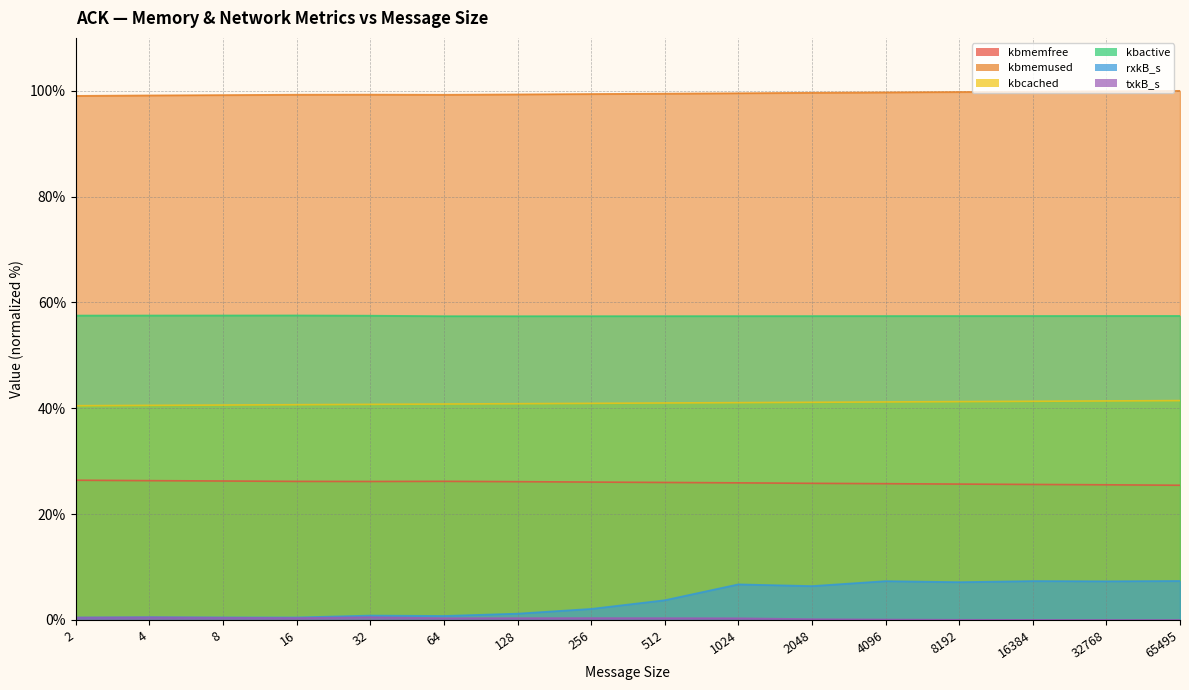

The kbmemfree series shows 25.7 at 8192. True or false?

True